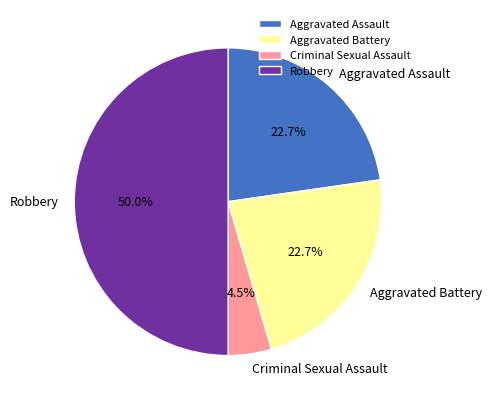

Do Robbery and Aggravated Assault together represent more than half of the pie?

Yes